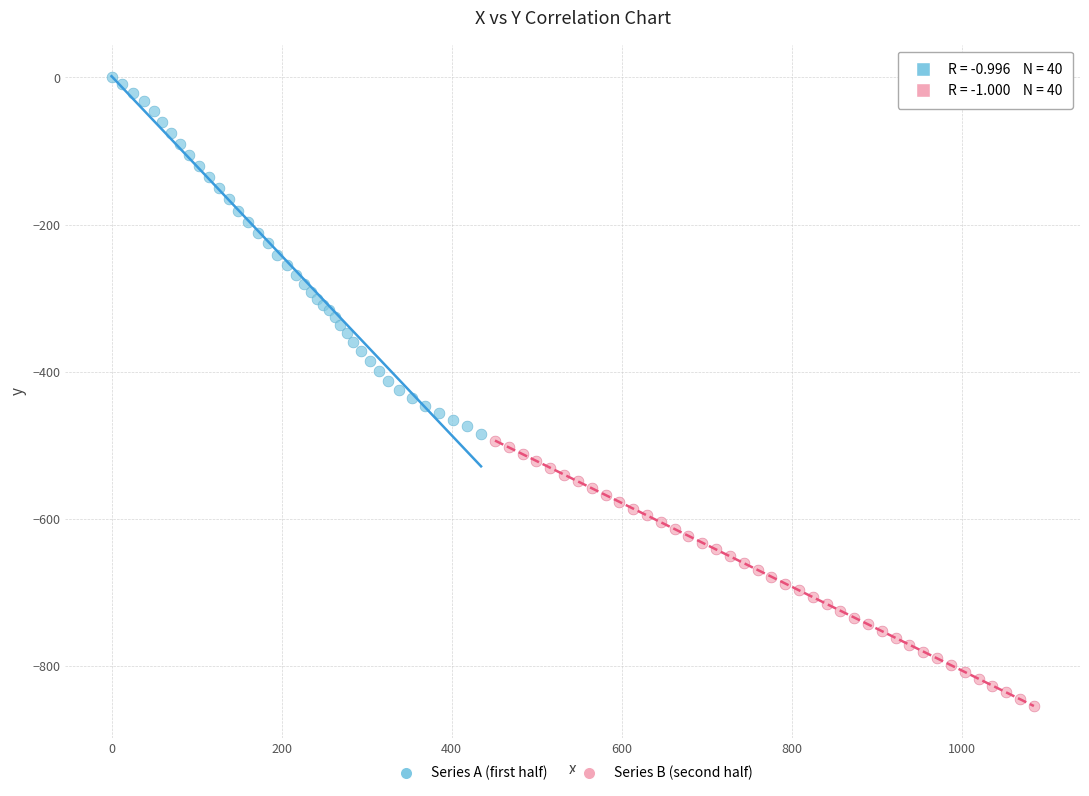

Which series has the largest Y range (max minus min)?

Series A (first half)